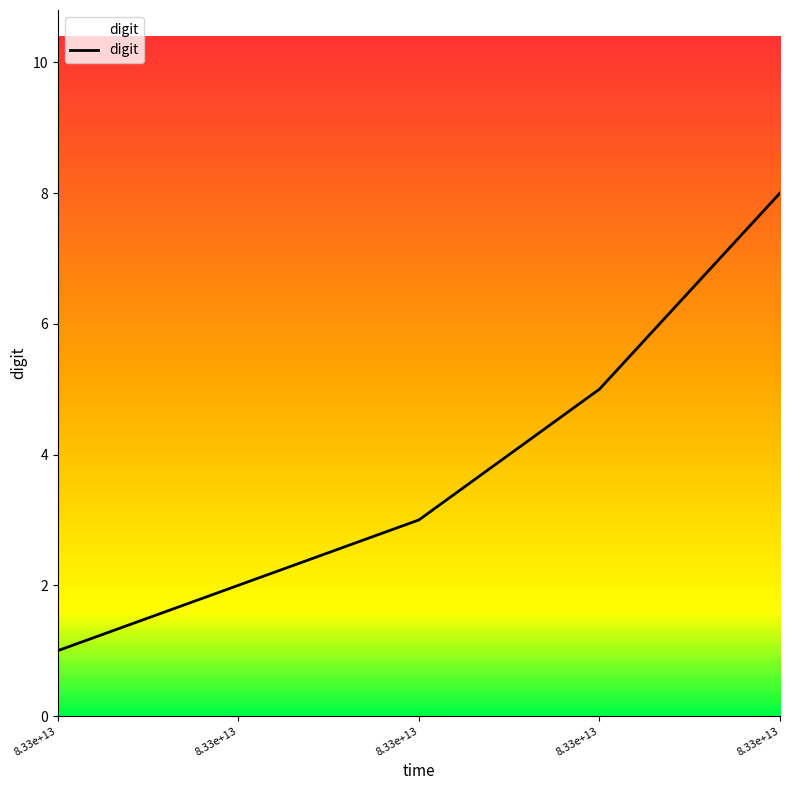

Where does the data first go above 3?

8.33e+13